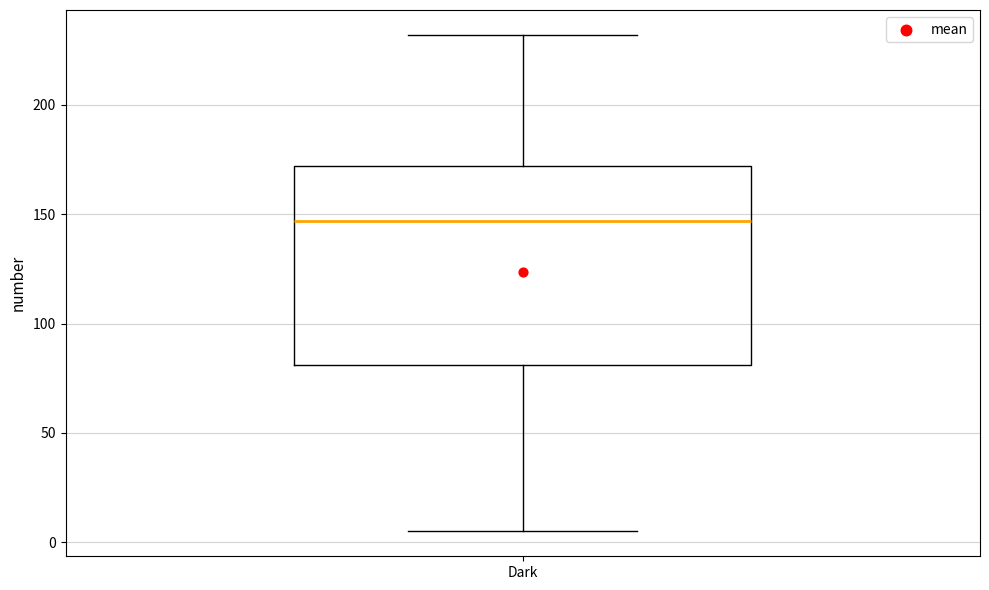

Where is the upper edge of the box for Dark on the y-axis? The values are not printed on the chart, so give them approximately, as read against the axis.

170